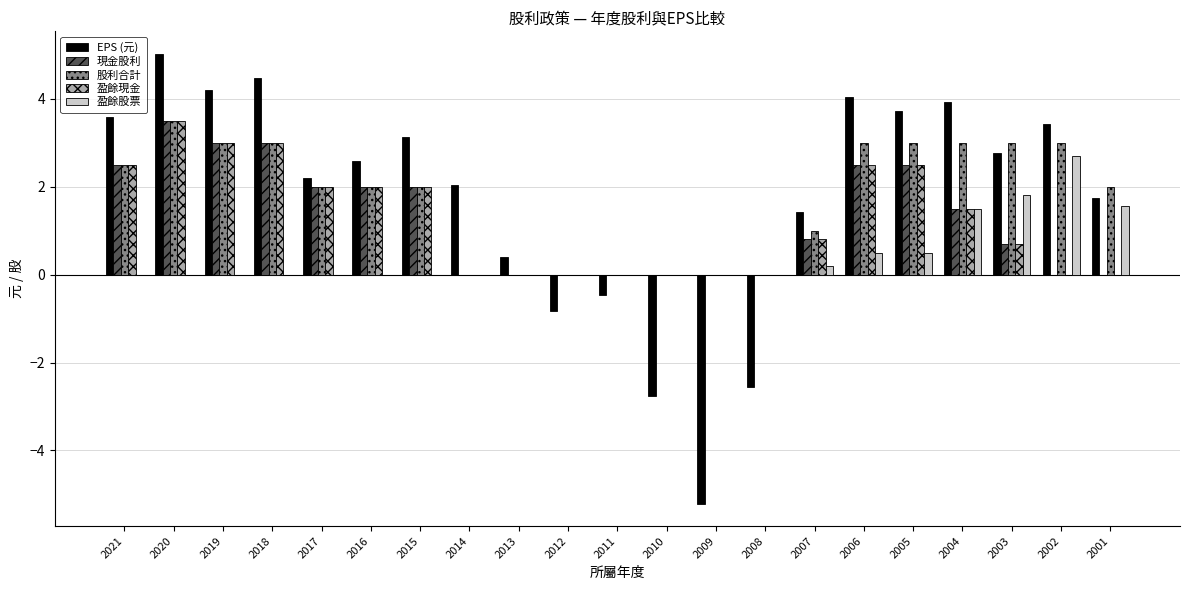

How many distinct data groups are displayed?

5